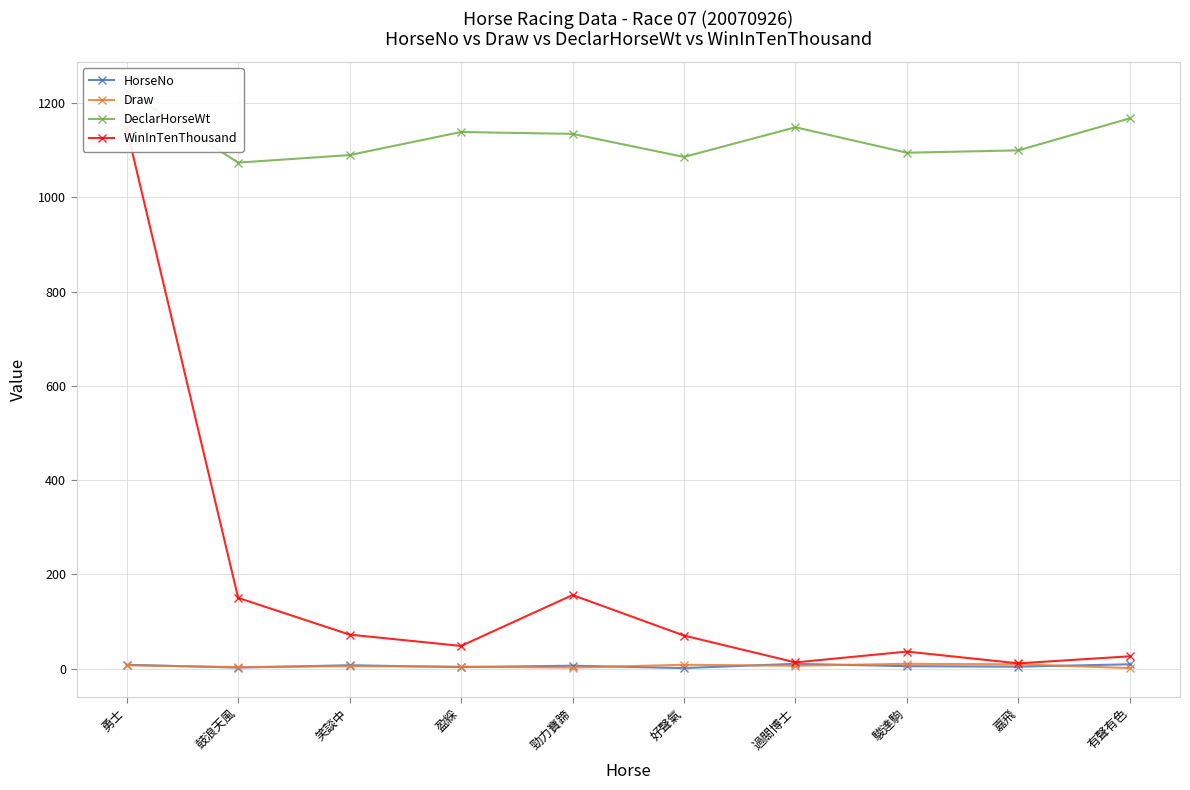

Rank the categories by WinInTenThousand value from lowest to highest.

嘉飛, 過關博士, 有聲有色, 駿達駒, 盈綵, 好聲氣, 笑談中, 鼓浪天風, 勁力寶蹄, 勇士